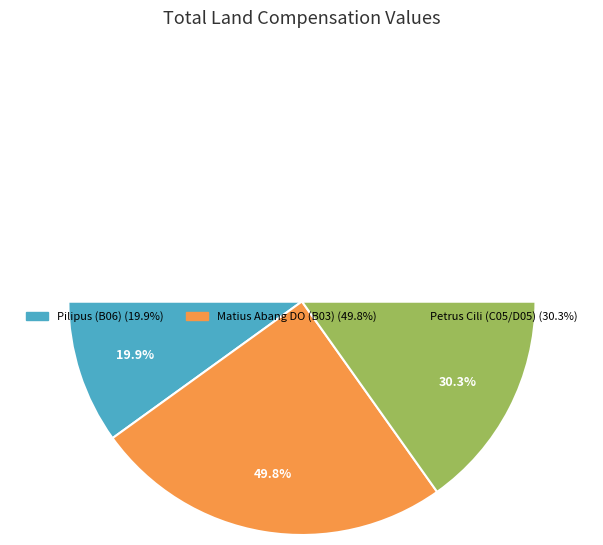

Which has a higher value, Petrus Cili (C05/D05) or Matius Abang DO (B03)?

Matius Abang DO (B03)